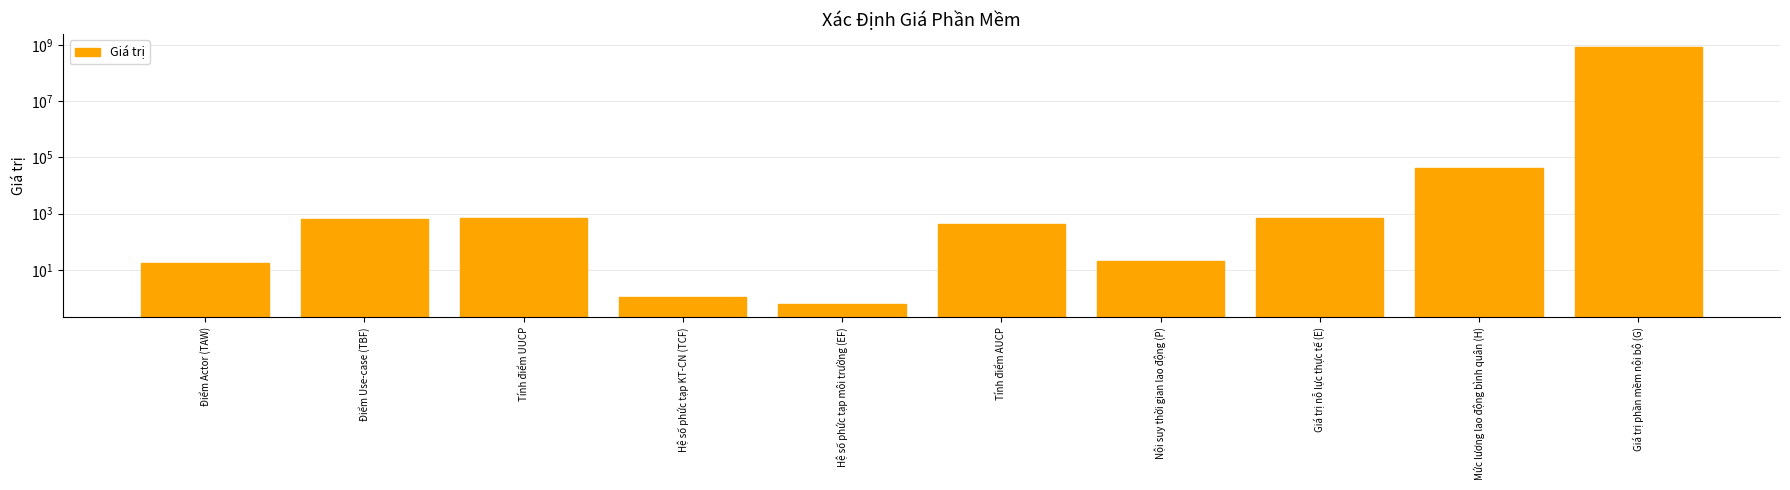

Does the chart contain any negative values?

No